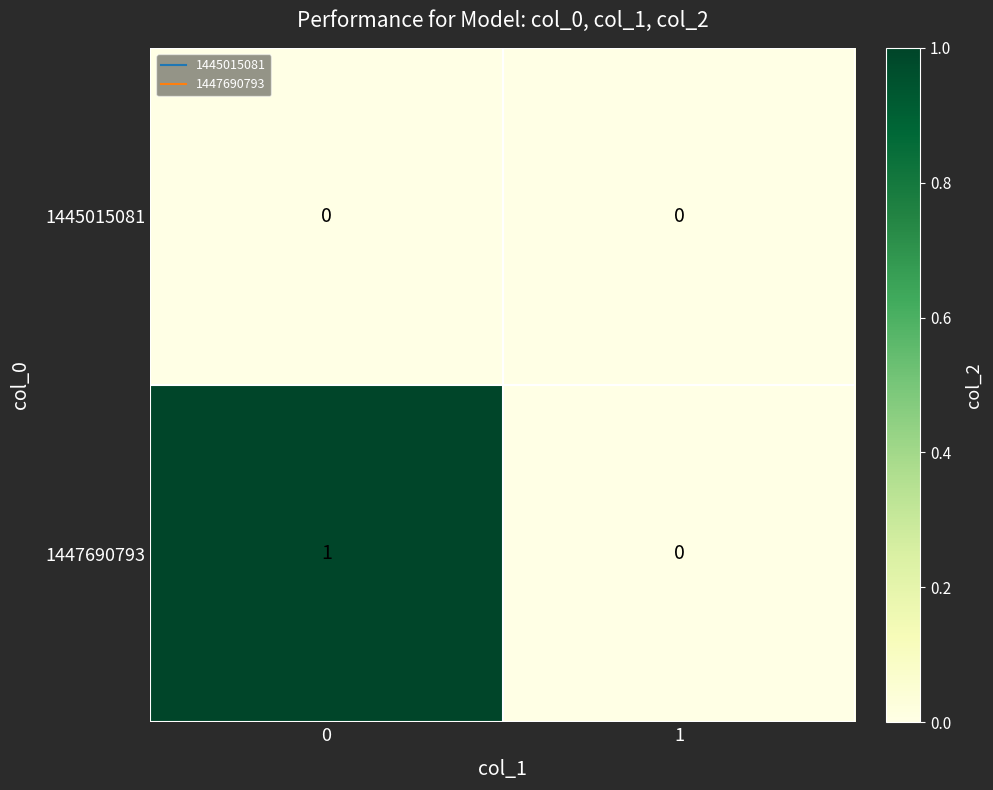

What is the spread (max minus min) of values at 0?

1